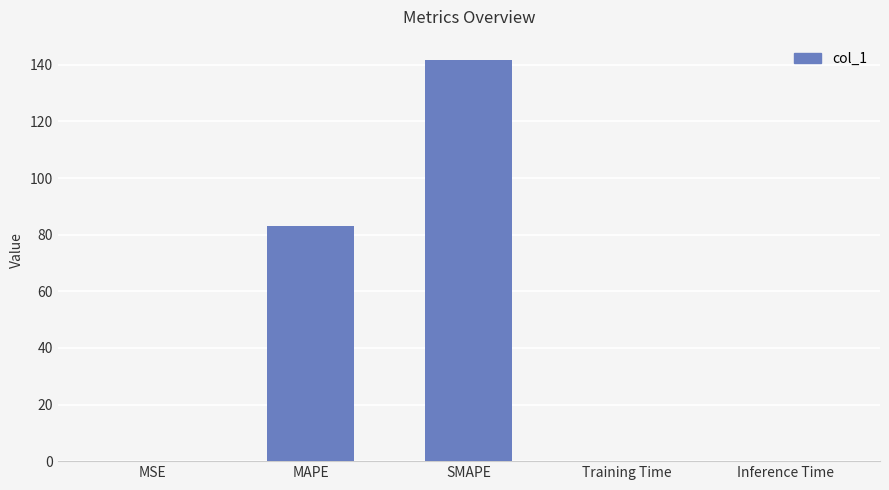

What is the sum of all values?

224.8